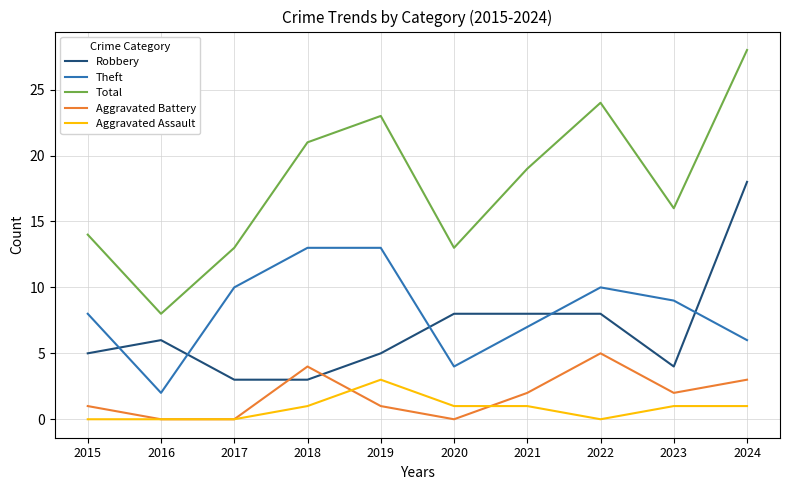

True or false: Total and Aggravated Battery intersect in this chart.

False